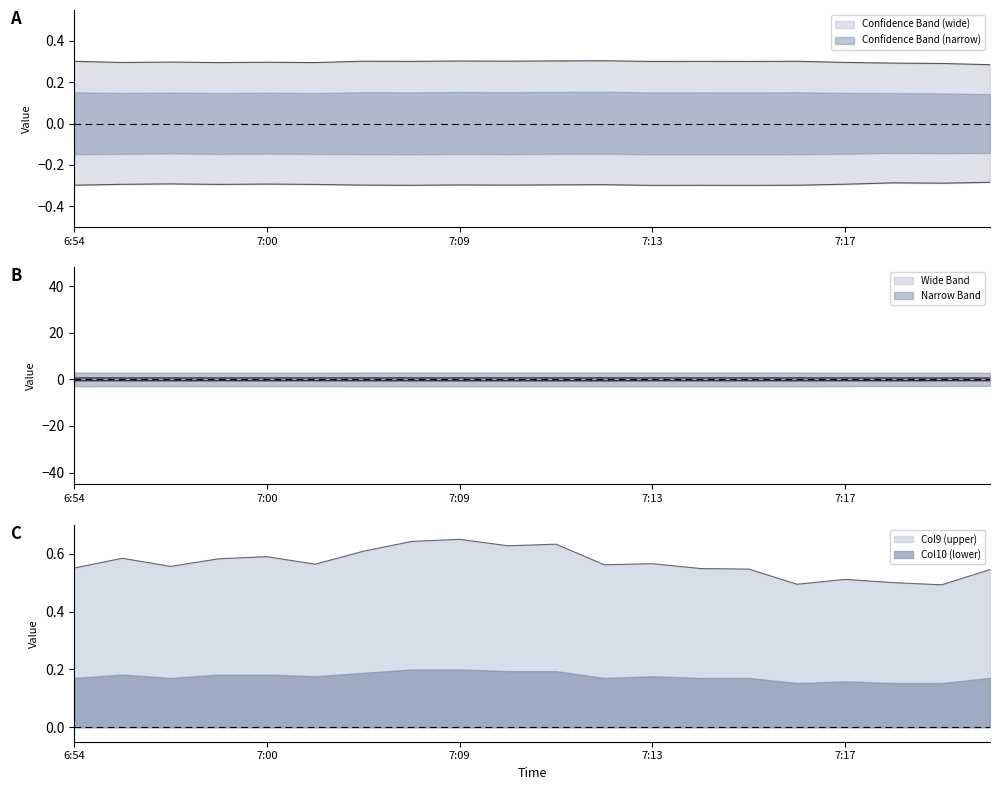

Which label corresponds to the smallest value in the chart?

6:54